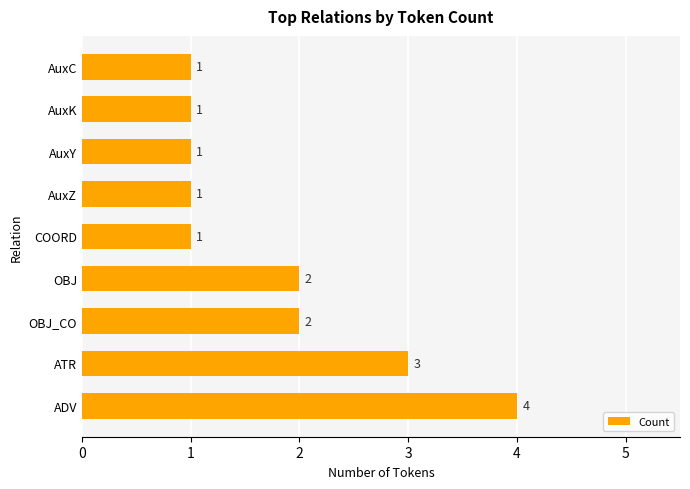

The chart shows a value of 2 at OBJ. True or false?

True